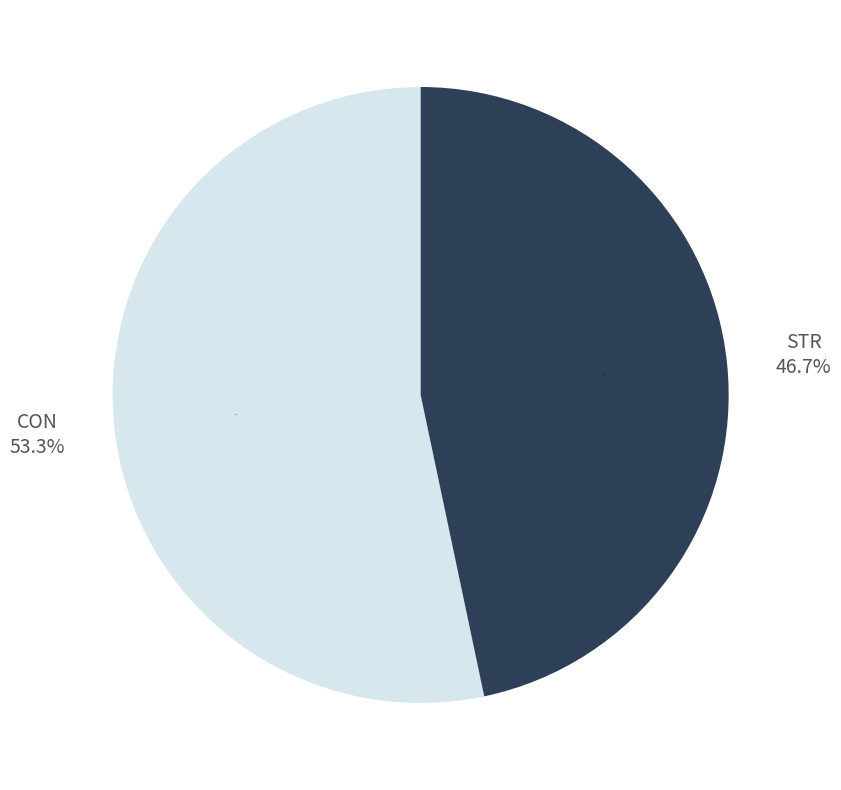

Which category accounts for the majority?

STR